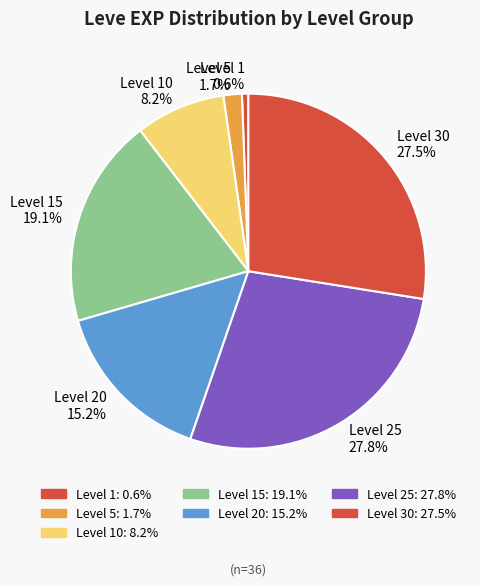

What is the ratio of the value at Level 15 to the value at Level 30?

0.7